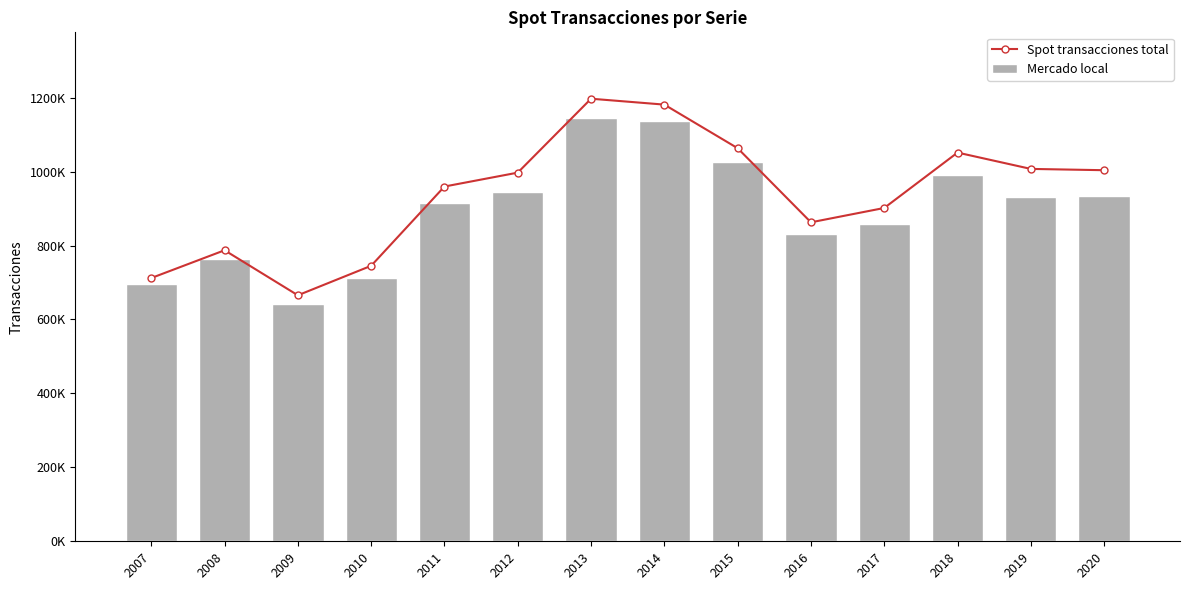

At which category is the sum across all series the highest?

2013